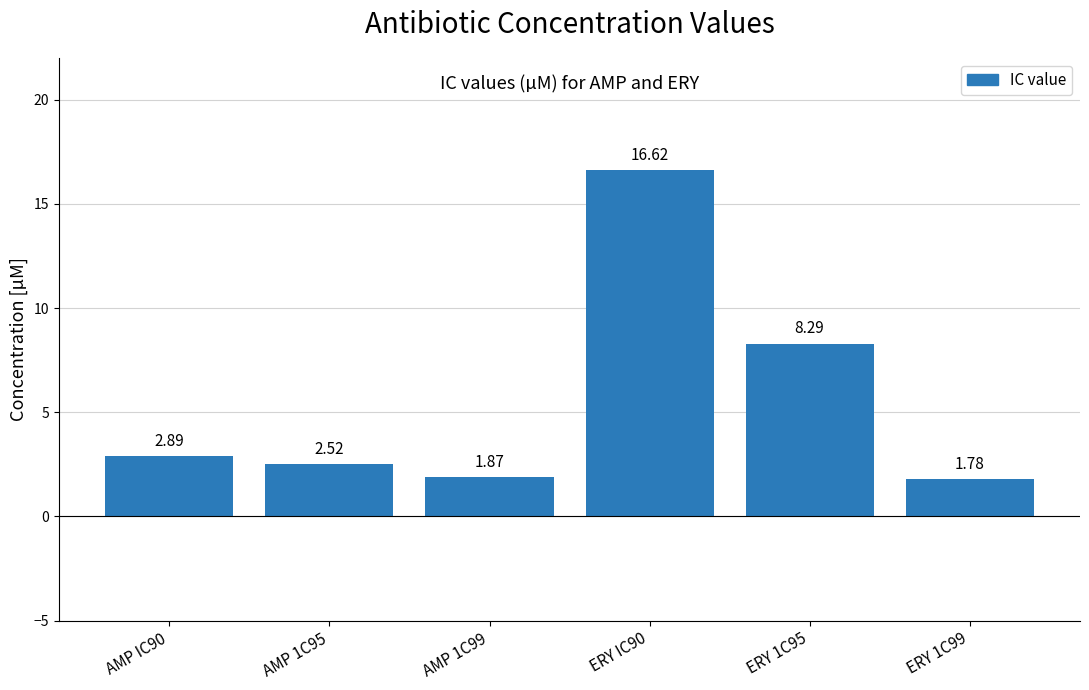

What is the label of the 5th bar from the left?

ERY 1C95